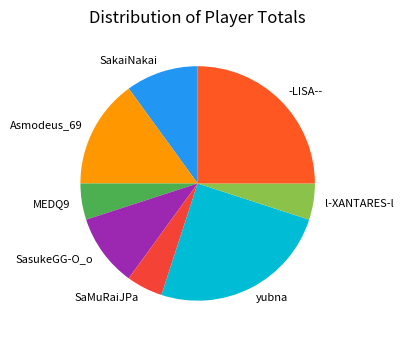

How many slices are in this pie chart?

8